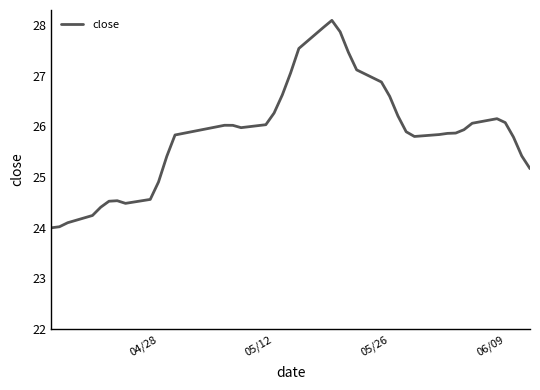

What is the greatest value displayed?

28.1